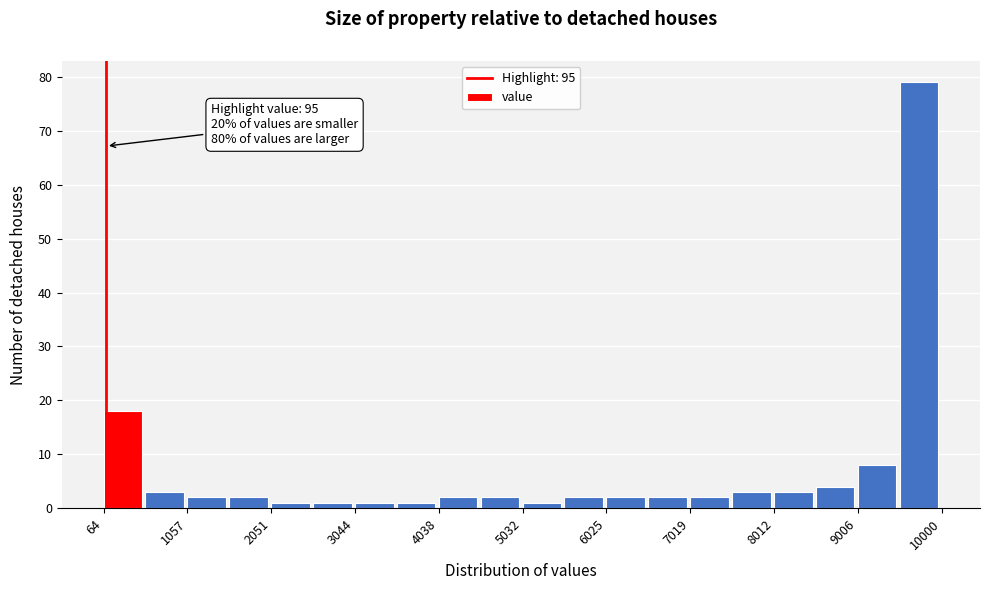

Over which range of the x-axis is the bar tallest?

9500 to 10000